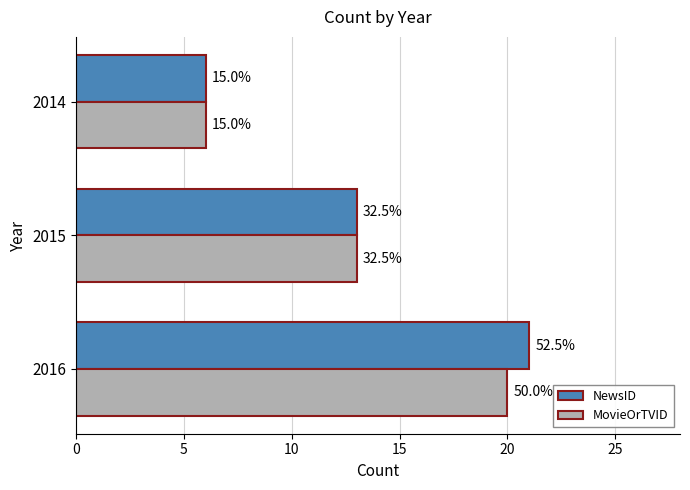

What are all the series names shown in the legend?

NewsID, MovieOrTVID